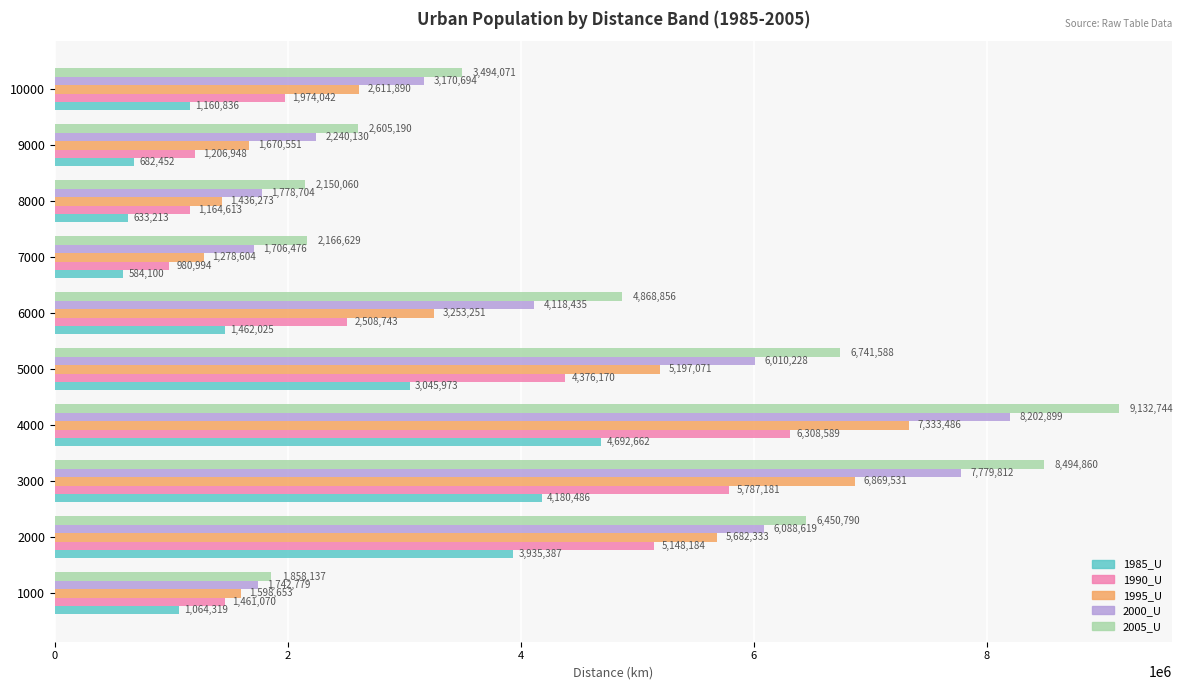

Count the number of data series in this chart.

5